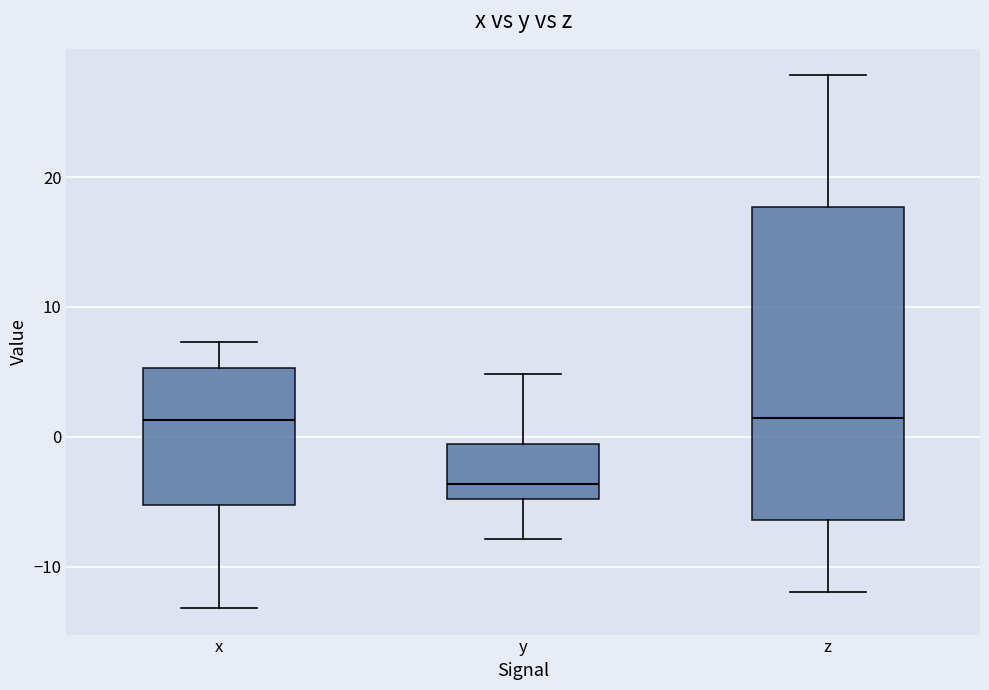

Where does the upper whisker of the box for y end on the y-axis? The values are not printed on the chart, so give them approximately, as read against the axis.

5